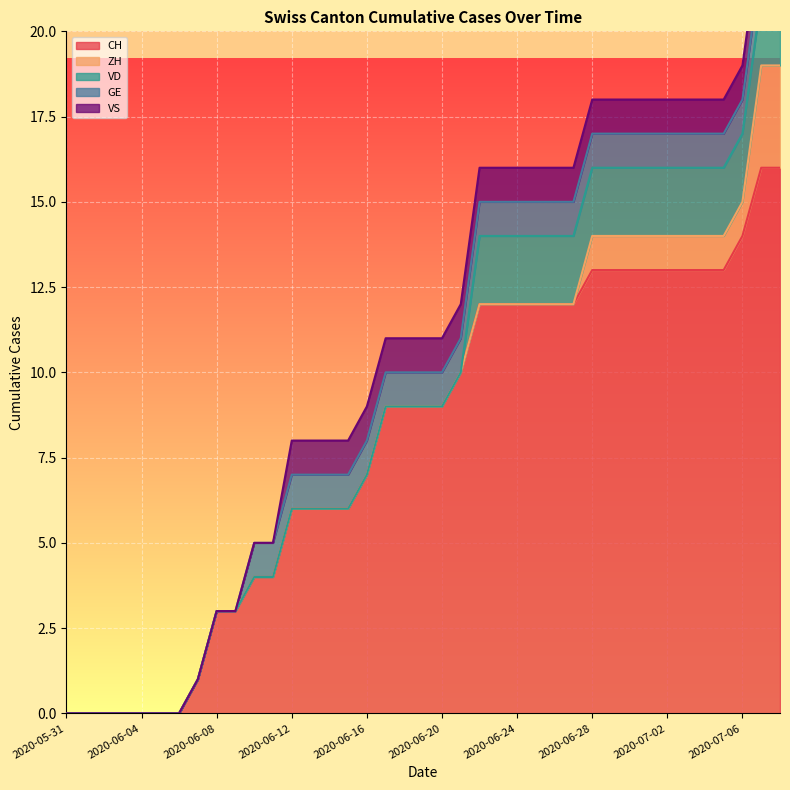

What is the label of the 36th point from the left?

2020-07-05